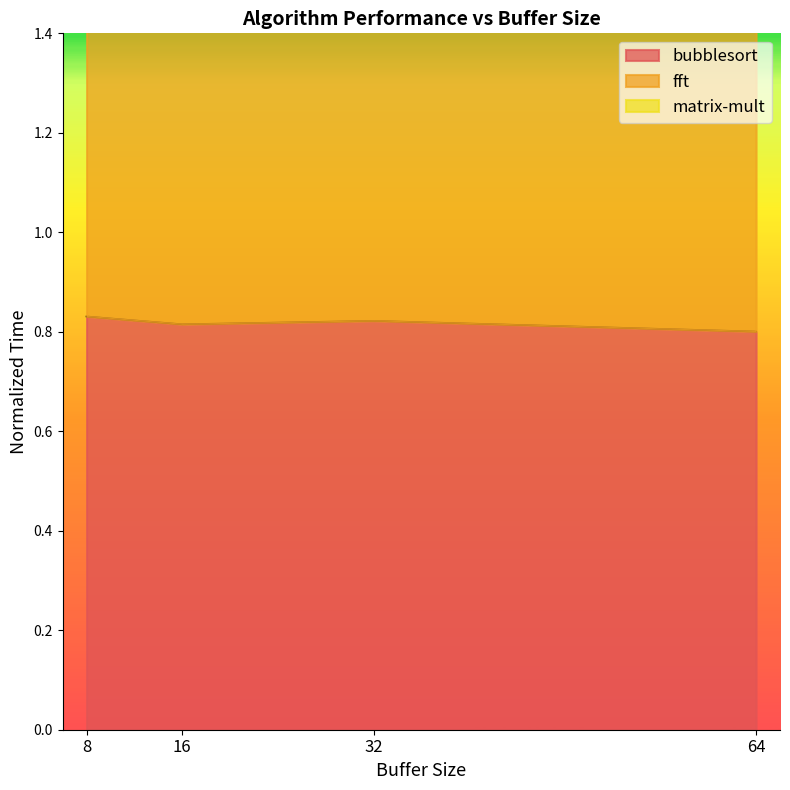

The matrix-mult series shows 2.6 at 64. True or false?

True